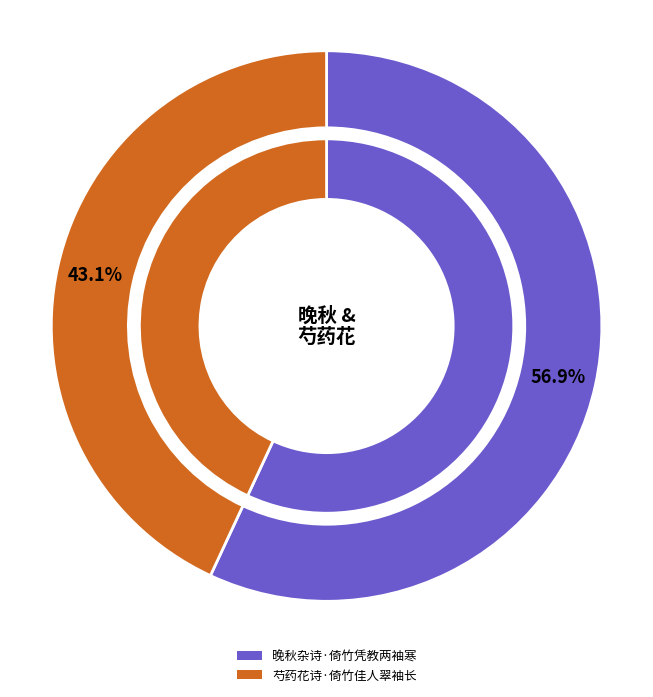

What percentage is the 芍药花诗·倚竹佳人翠袖长 slice, to the nearest percent?

43%